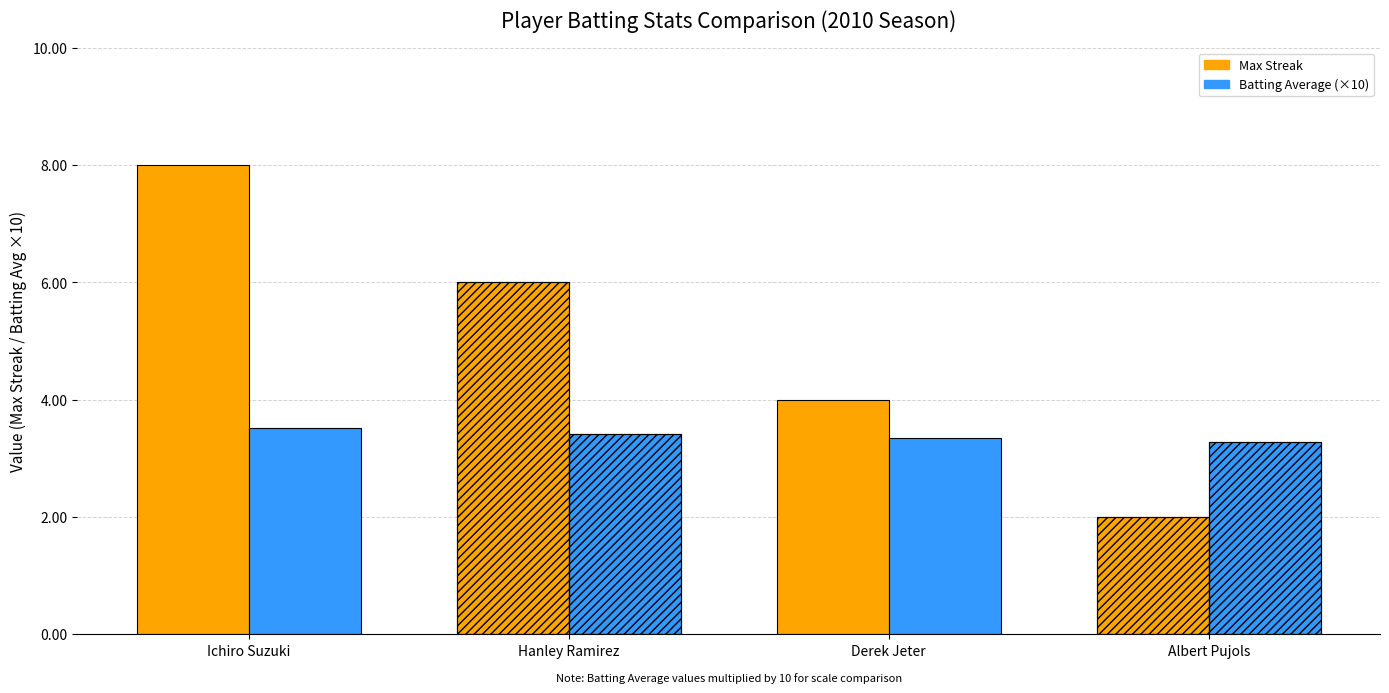

What is the spread (max minus min) of values at Albert Pujols?

1.3